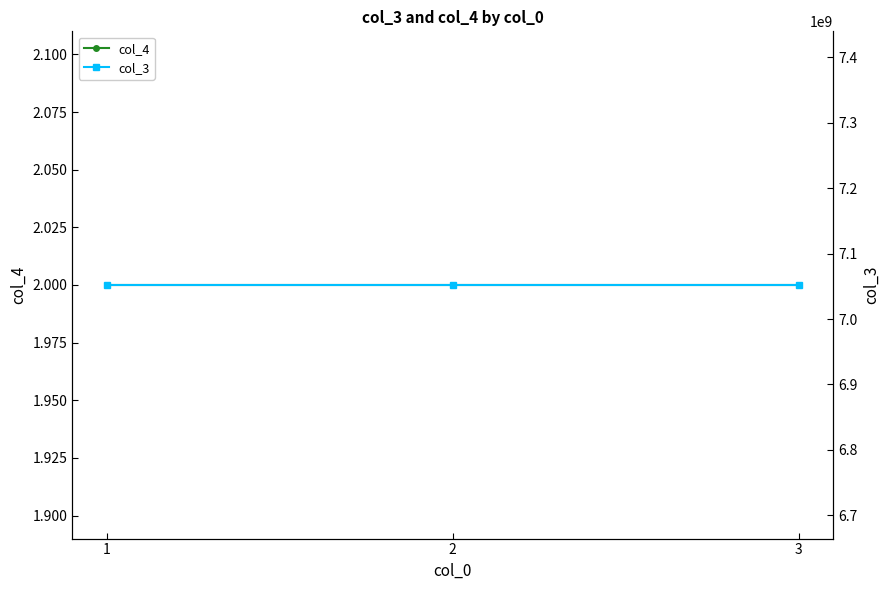

Reading left to right, list all the values displayed in this chart.

col_4: 1=2	2=2	3=2
col_3: 1=7052093141	2=7052093141	3=7052093141